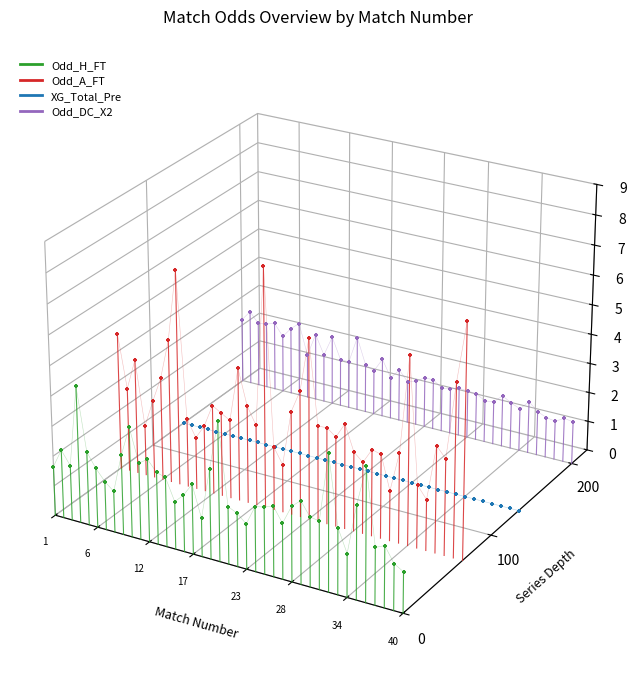

What are all the series names shown in the legend?

Odd_H_FT, Odd_A_FT, XG_Total_Pre, Odd_DC_X2